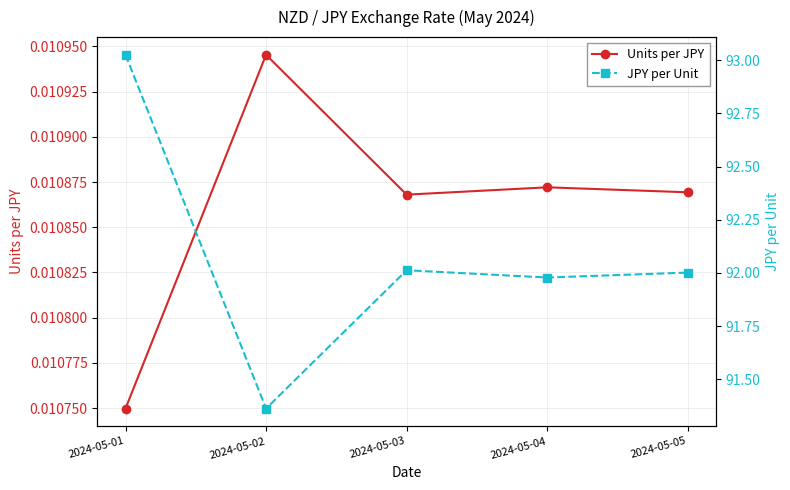

List the labels in order of Units per JPY value, largest first.

2024-05-02, 2024-05-04, 2024-05-05, 2024-05-03, 2024-05-01